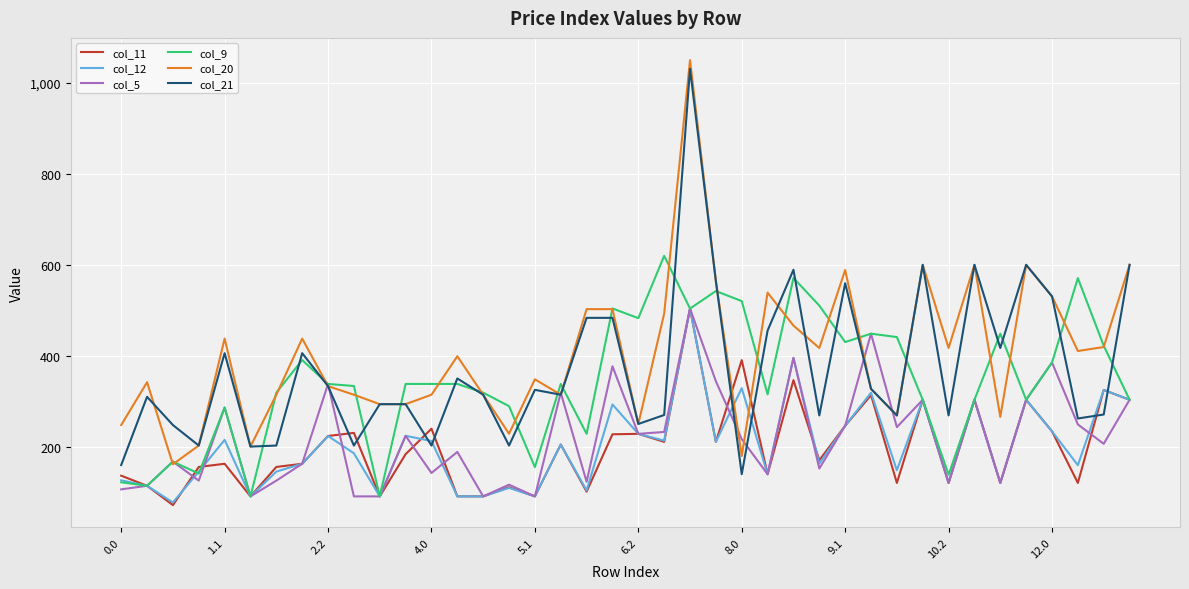

Which series has the largest total across all categories?

col_20